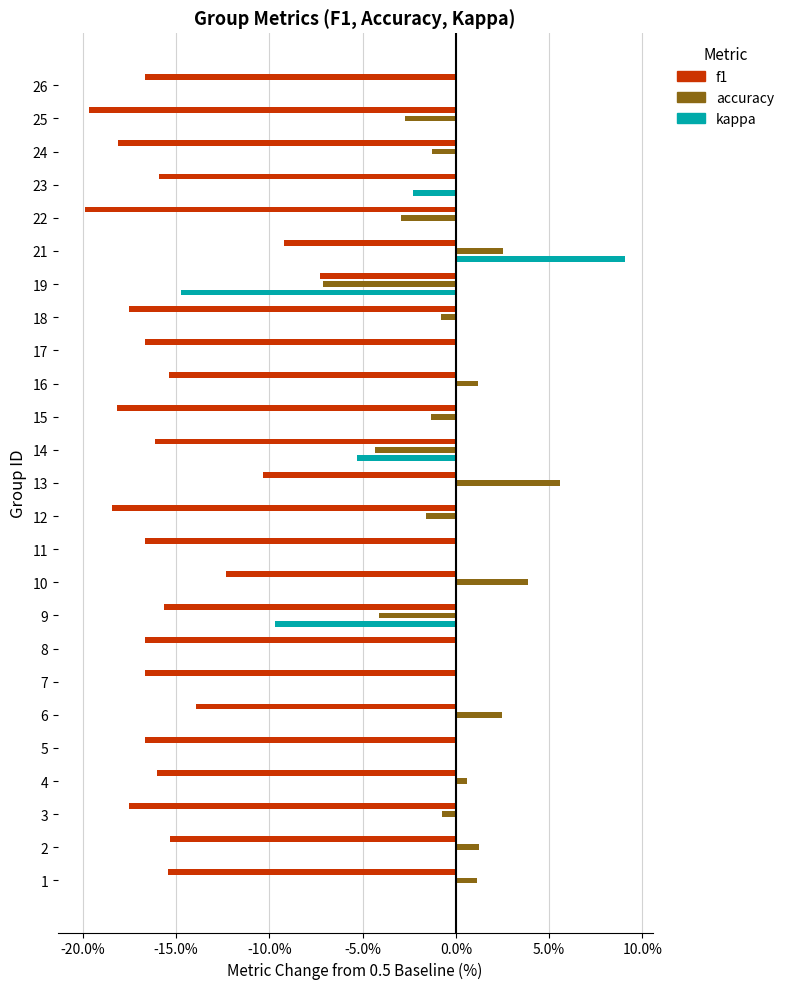

Which series has the largest total across all categories?

accuracy